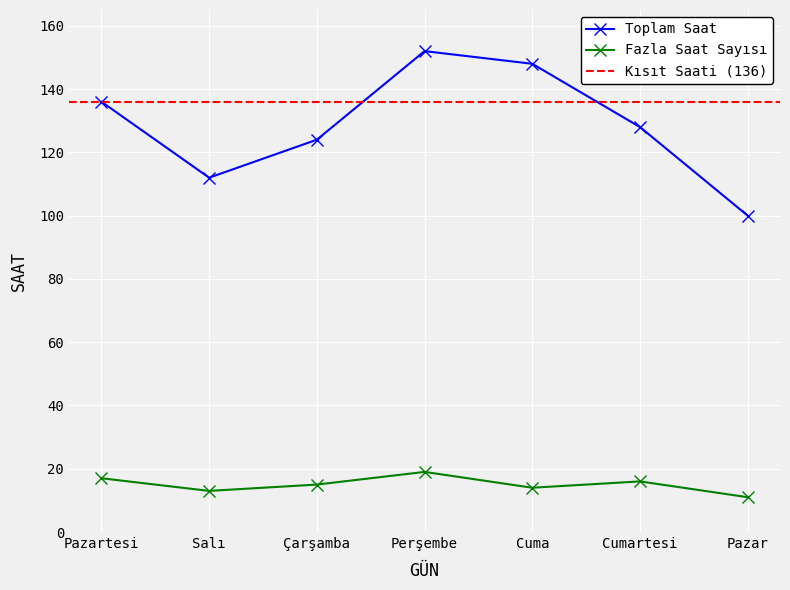

True or false: Fazla Saat Sayısı and Toplam Saat intersect in this chart.

False